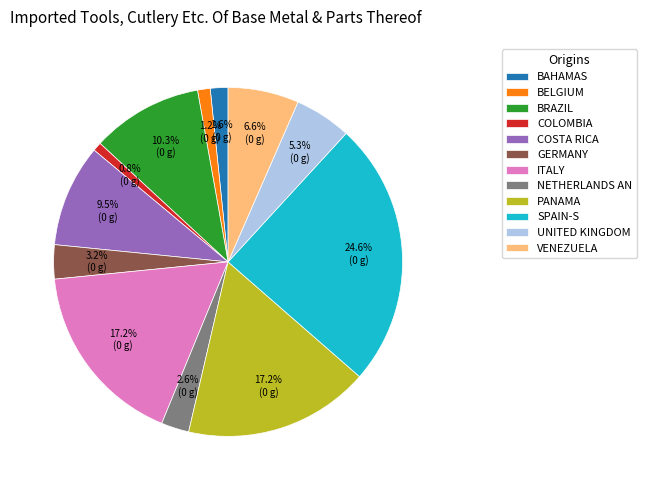

Which slice is the largest?

SPAIN-S